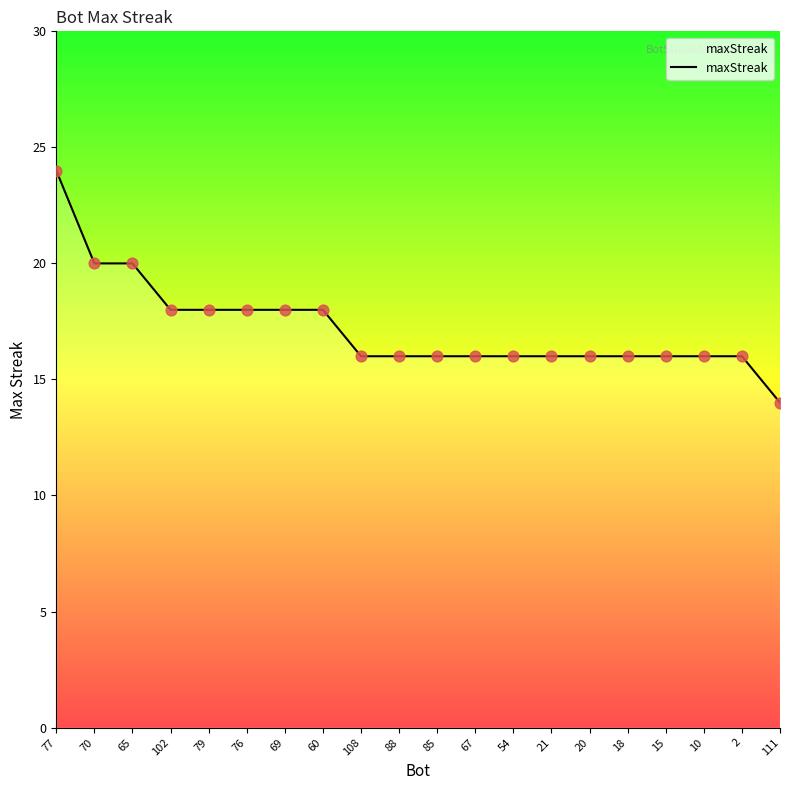

What is the change in value from 77 to 18?

-8